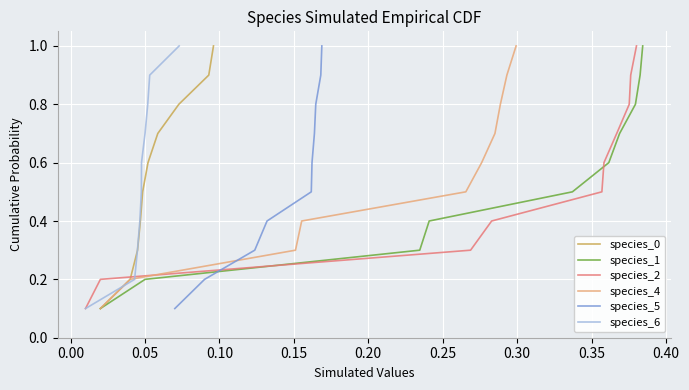

What is the maximum value for species_0?

1.0